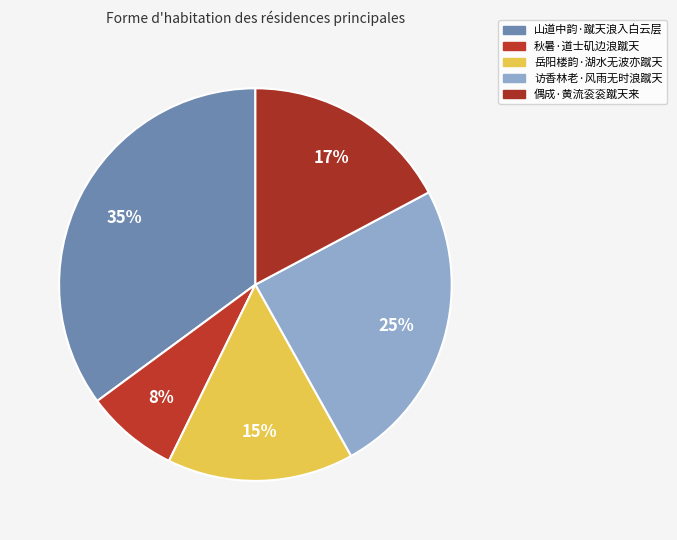

How many segments does this pie chart have?

5